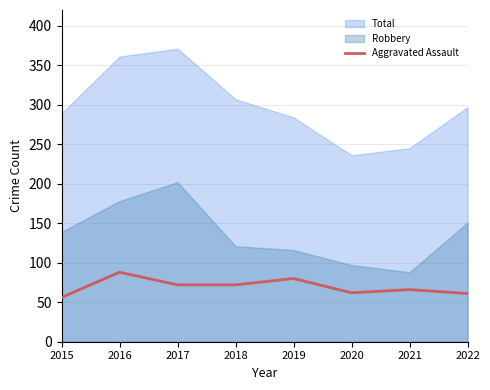

Does the chart have visible grid lines?

Yes